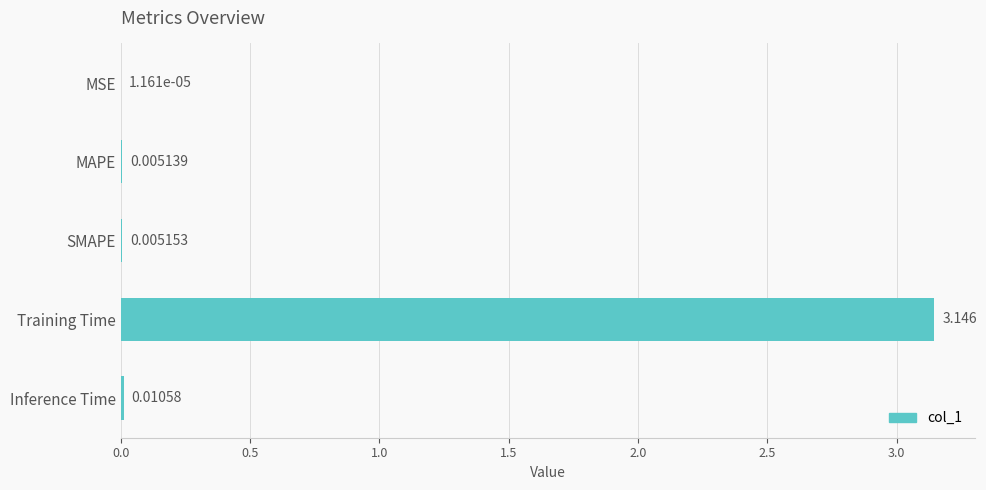

At which label is the value closest to 1?

Inference Time